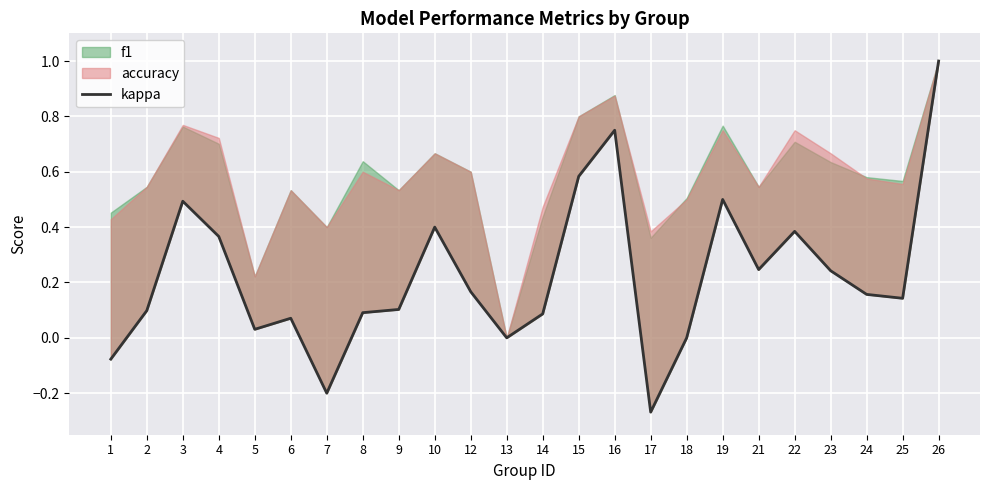

How many lines are shown in the chart?

1